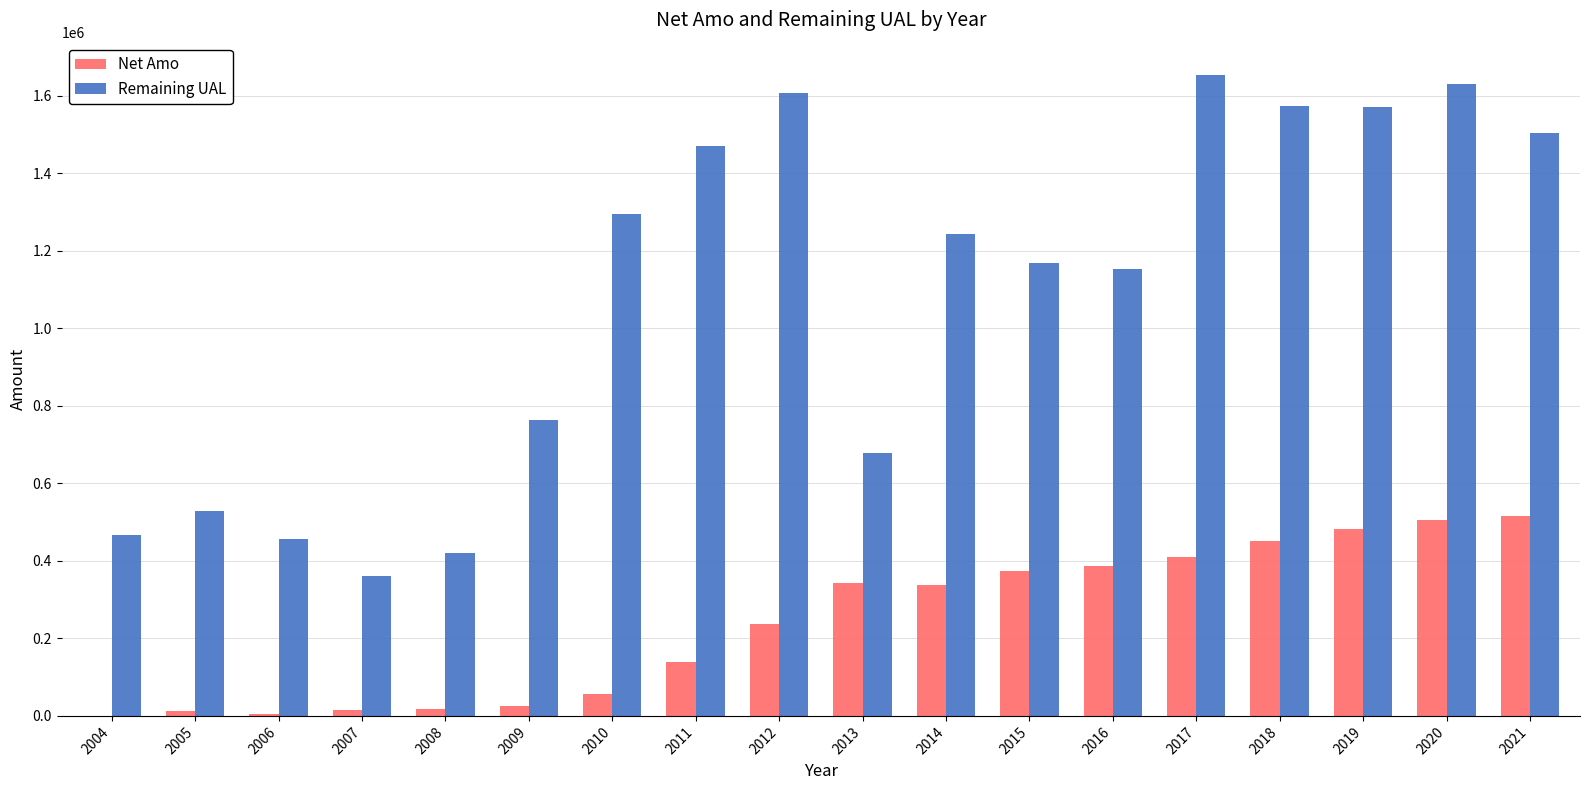

What are all the series names shown in the legend?

Net Amo, Remaining UAL